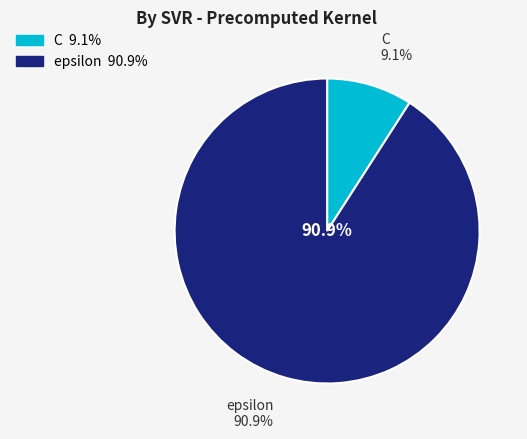

True or false: C accounts for 1% of the total.

False